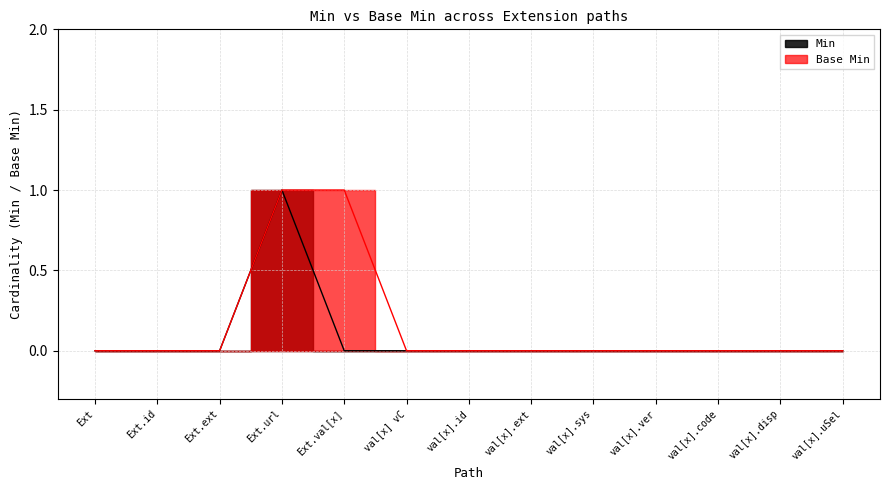

What is the label of the 7th point from the right?

val[x].id